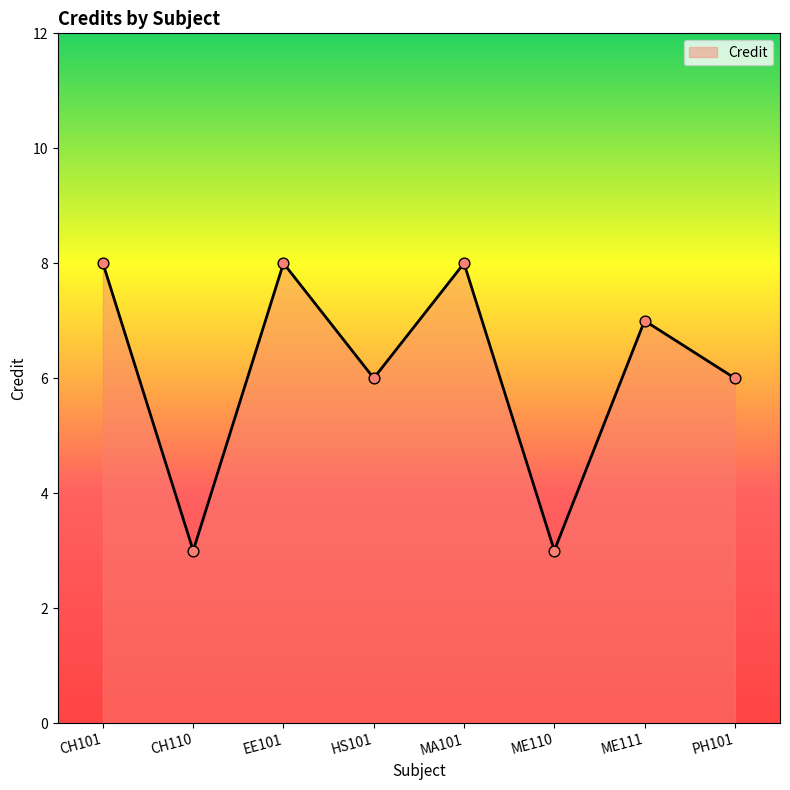

Which has a higher value, ME111 or PH101?

ME111